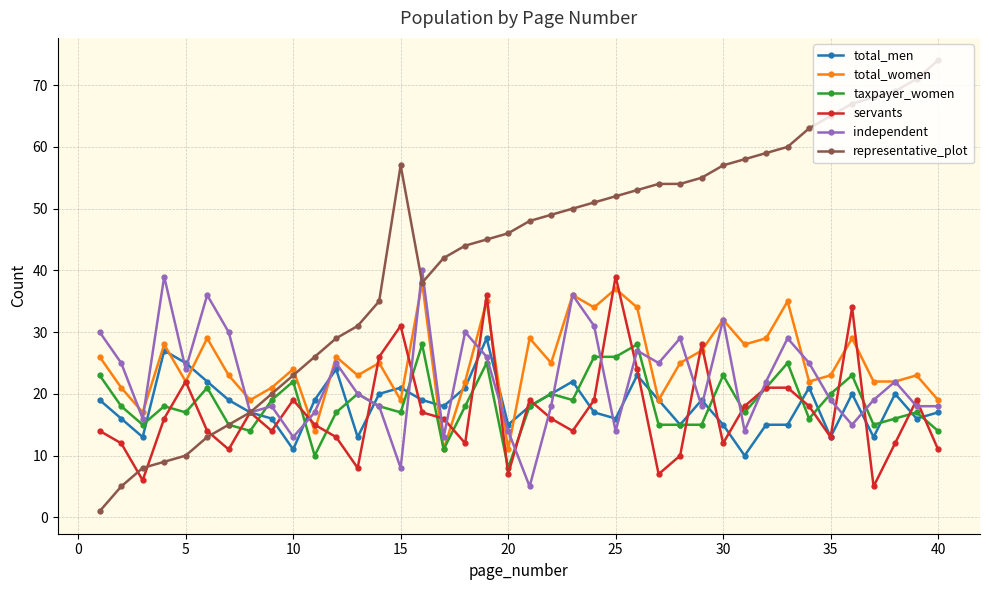

Which series has the widest spread of values?

representative_plot